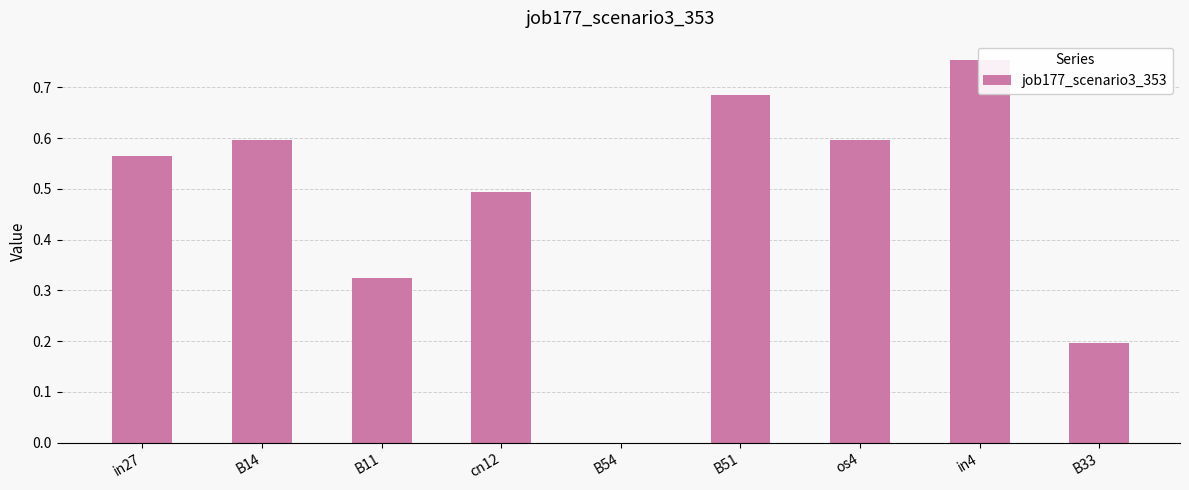

Rank the categories by value from lowest to highest.

B54, B33, B11, cn12, in27, B14, os4, B51, in4